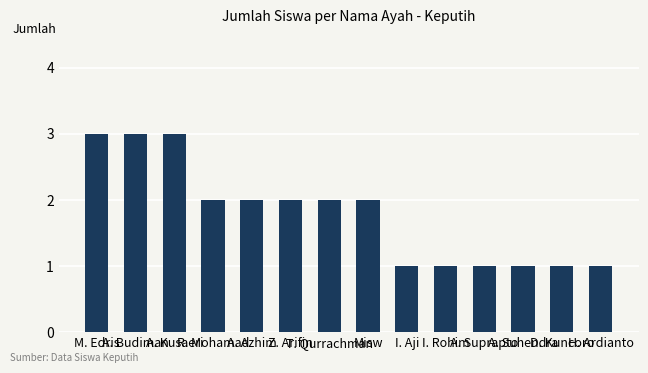

What is the sum of the values at A. Suprapto and D. Kuncoro?

2